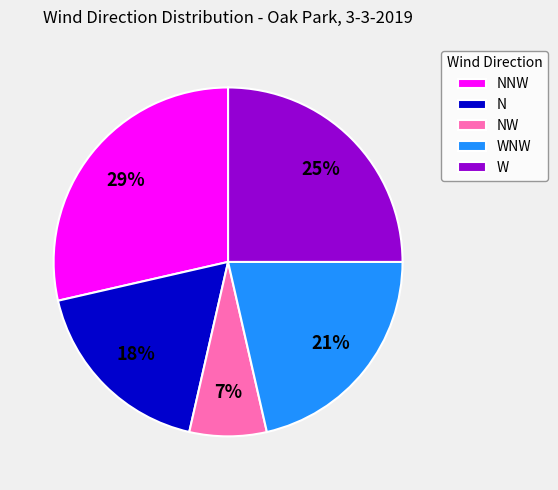

Rank the categories by value from highest to lowest.

NNW, W, WNW, N, NW